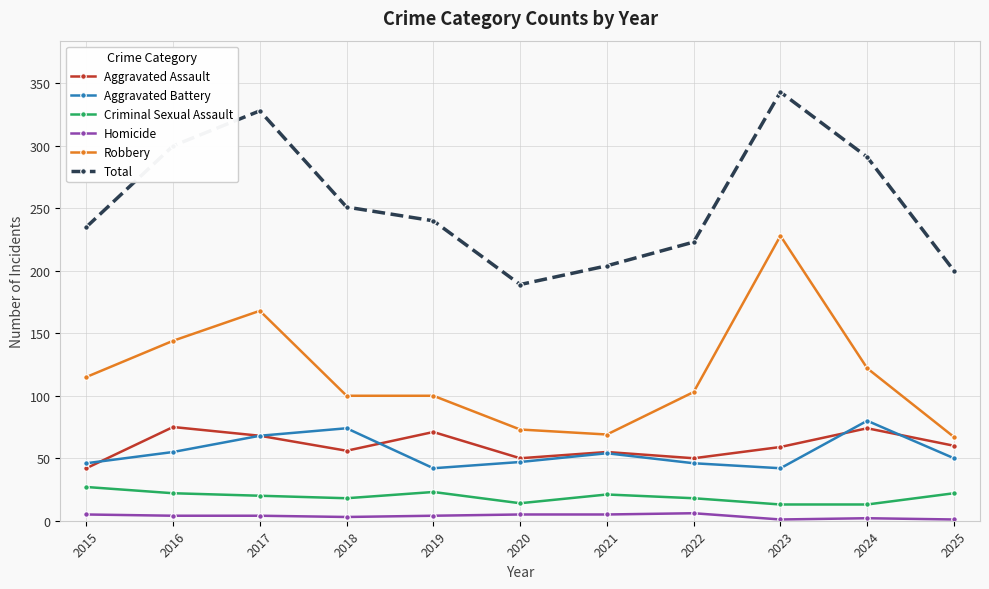

Which series has the largest range (max minus min)?

Robbery